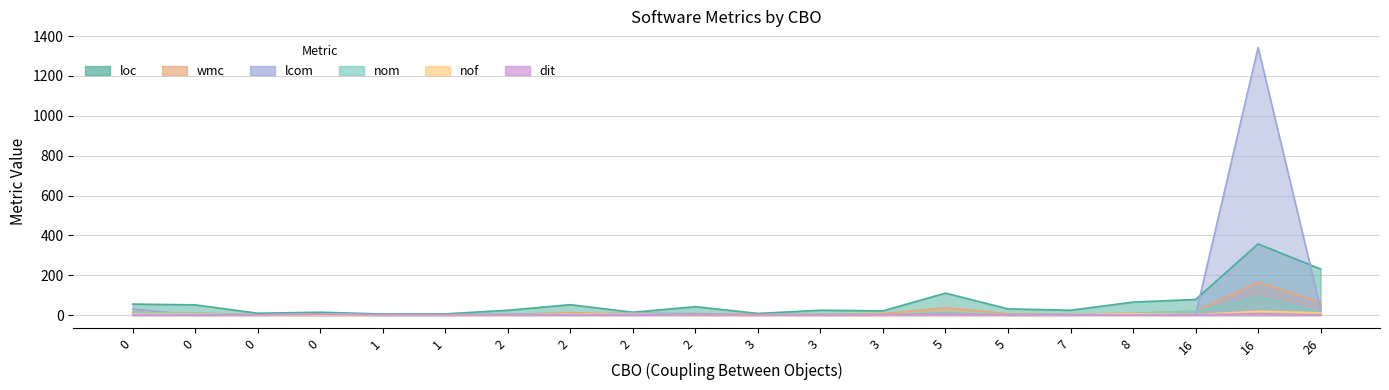

True or false: wmc has a value of 5 at 7.

True